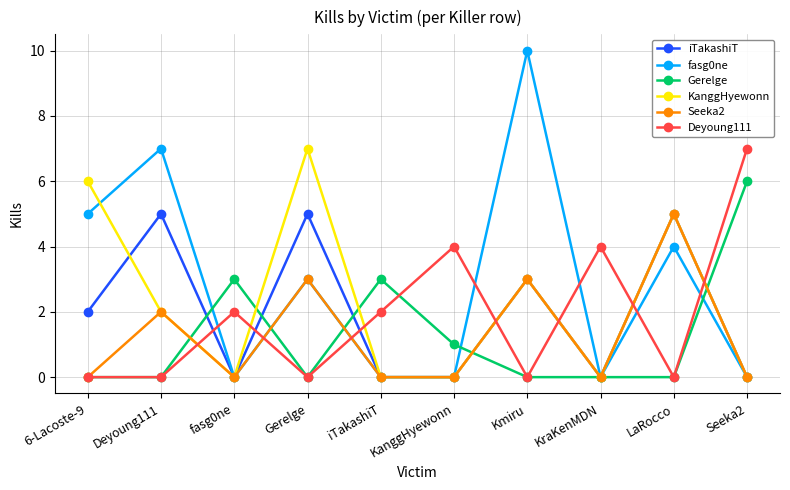

What is the difference between the maximum and second lowest values in the KanggHyewonn series?

7